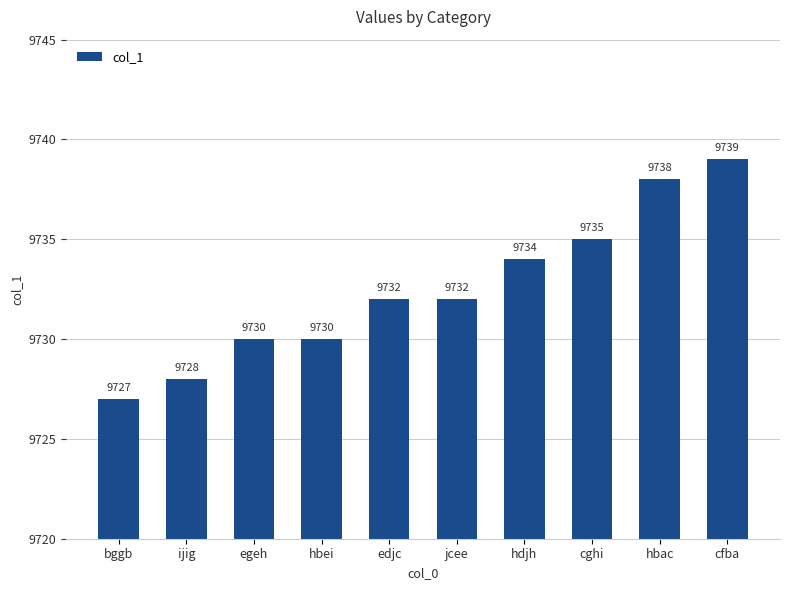

What is the smallest value displayed?

9727